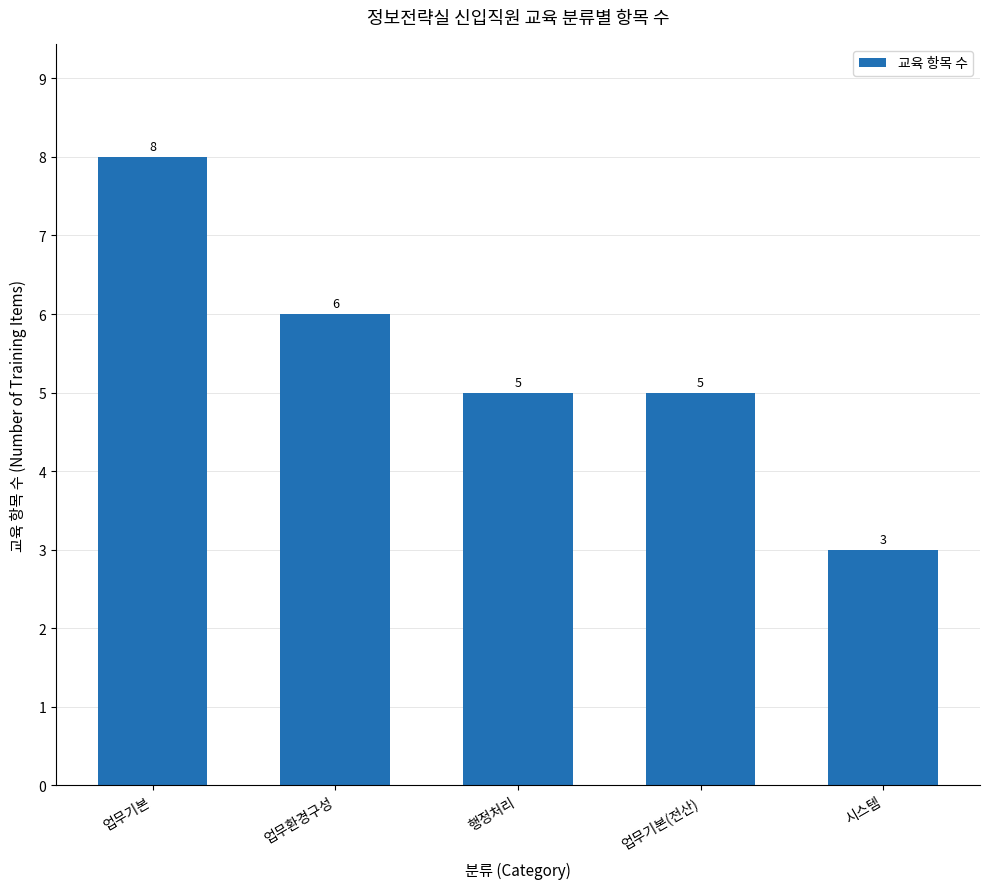

What is the difference between the maximum and minimum values?

5